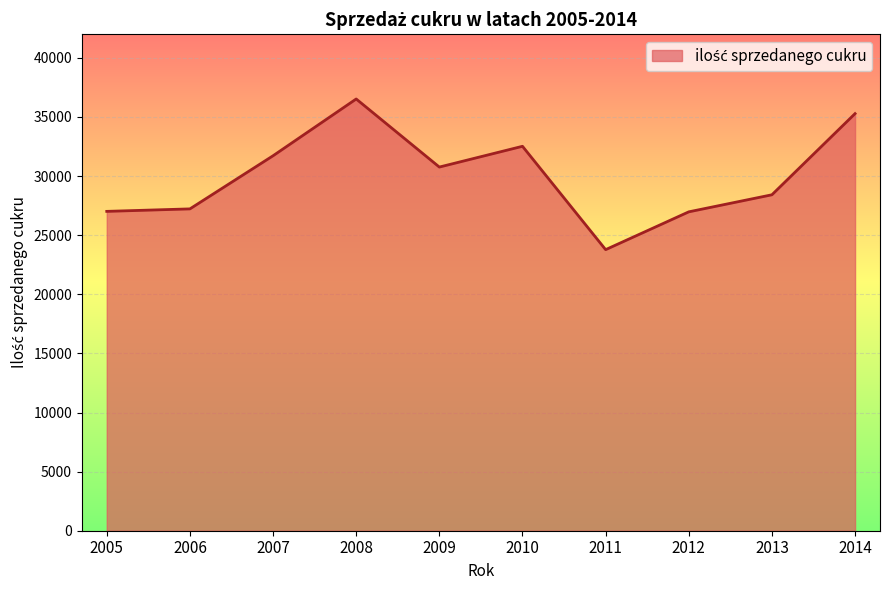

What is the difference between the second highest and second lowest values?

8308